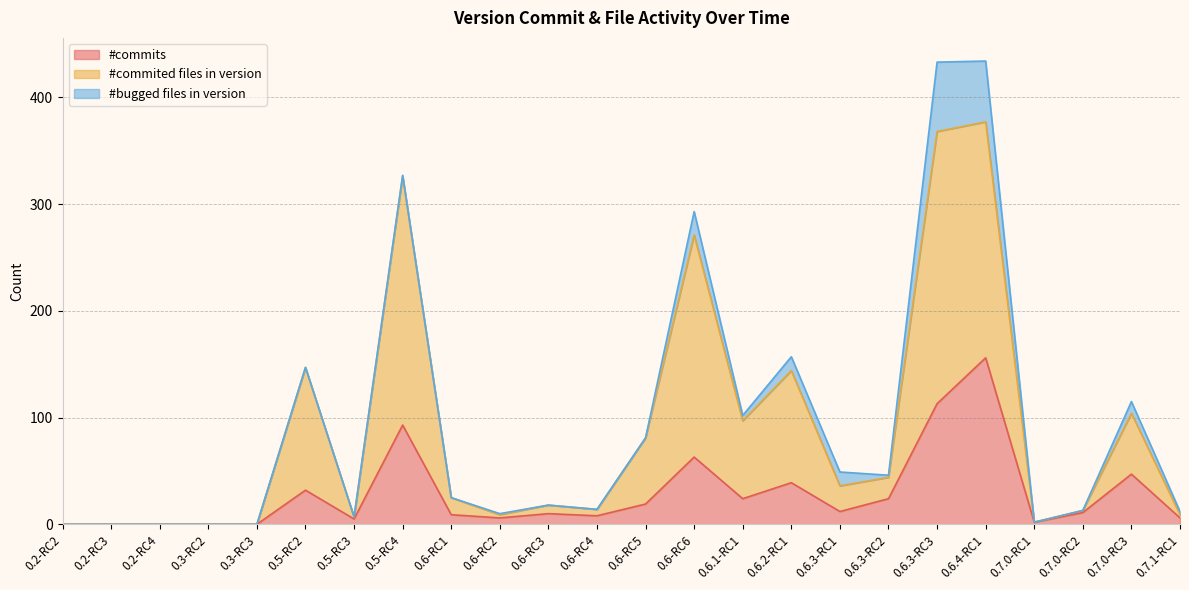

How many data points in #commits are less than 11?

12